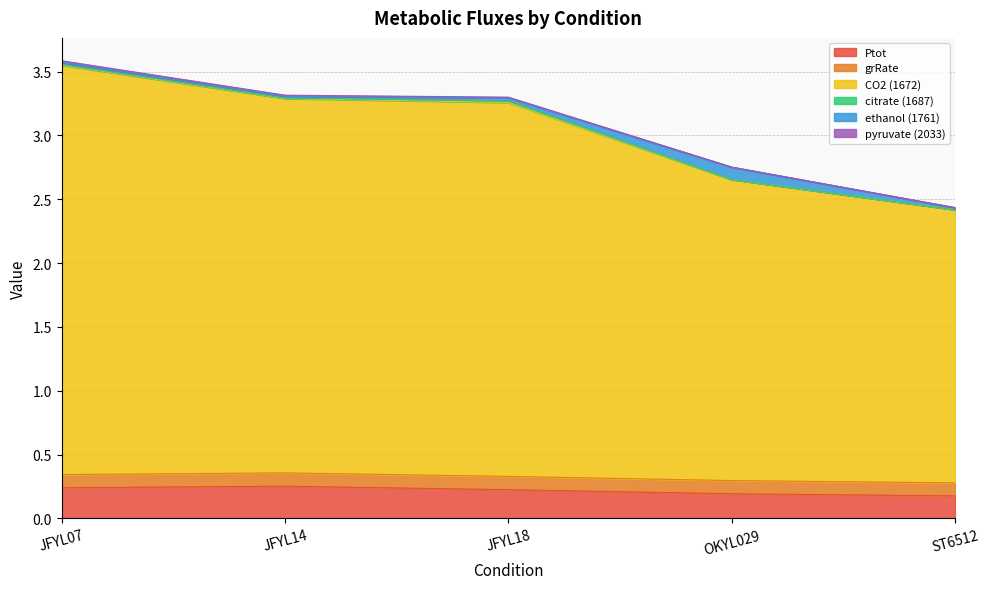

Where is citrate (1687) nearest to the value 0?

ST6512